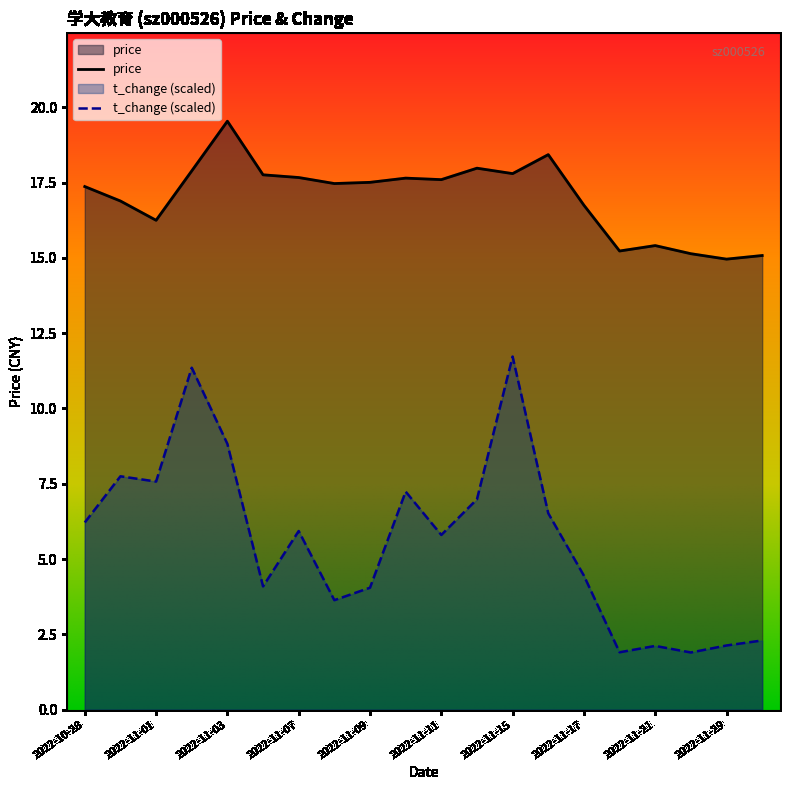

Reading left to right, extract all data points from this chart.

price: 2022-10-28=17.4	2022-10-31=16.9	2022-11-01=16.2	2022-11-02=17.9	2022-11-03=19.5	2022-11-04=17.8	2022-11-07=17.7	2022-11-08=17.5	2022-11-09=17.5	2022-11-10=17.6	2022-11-11=17.6	2022-11-14=18.0	2022-11-15=17.8	2022-11-16=18.4	2022-11-17=16.8	2022-11-18=15.2	2022-11-21=15.4	2022-11-28=15.1	2022-11-29=15.0	2022-11-30=15.1
t_change: 2022-10-28=6.2	2022-10-31=7.7	2022-11-01=7.6	2022-11-02=11.4	2022-11-03=8.8	2022-11-04=4.1	2022-11-07=5.9	2022-11-08=3.6	2022-11-09=4.0	2022-11-10=7.2	2022-11-11=5.8	2022-11-14=7.0	2022-11-15=11.7	2022-11-16=6.5	2022-11-17=4.4	2022-11-18=1.9	2022-11-21=2.1	2022-11-28=1.9	2022-11-29=2.1	2022-11-30=2.3